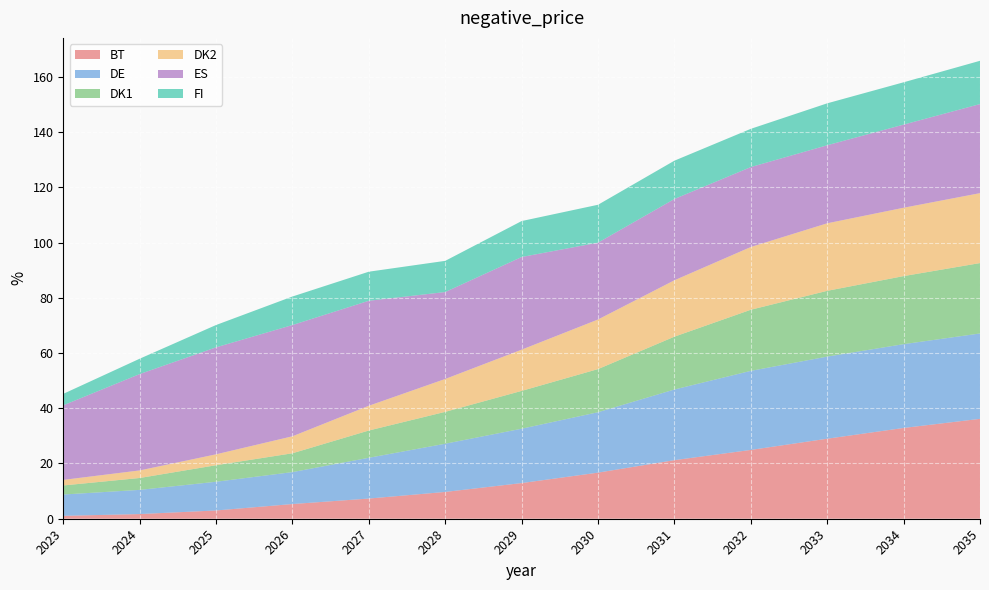

Reading left to right, list all the values displayed in this chart.

BT: 2023=1.1	2024=1.7	2025=3.0	2026=5.3	2027=7.3	2028=9.7	2029=12.9	2030=16.7	2031=21.2	2032=24.9	2033=29.0	2034=32.9	2035=36.2
DE: 2023=7.7	2024=8.8	2025=10.4	2026=11.6	2027=14.8	2028=17.5	2029=19.7	2030=21.9	2031=25.6	2032=28.6	2033=29.7	2034=30.3	2035=30.9
DK1: 2023=3.3	2024=4.3	2025=6.0	2026=6.8	2027=9.9	2028=11.5	2029=13.7	2030=15.6	2031=19.1	2032=22.1	2033=23.8	2034=24.6	2035=25.5
DK2: 2023=2.0	2024=2.7	2025=3.9	2026=6.2	2027=9.0	2028=11.9	2029=14.9	2030=18.0	2031=20.4	2032=22.7	2033=24.5	2034=24.7	2035=25.3
ES: 2023=27.0	2024=34.9	2025=38.7	2026=40.3	2027=38.0	2028=31.5	2029=33.6	2030=27.8	2031=29.4	2032=28.9	2033=28.3	2034=30.1	2035=32.2
FI: 2023=4.2	2024=5.6	2025=8.1	2026=10.3	2027=10.5	2028=11.3	2029=13.0	2030=13.7	2031=13.9	2032=13.8	2033=15.2	2034=15.3	2035=15.7